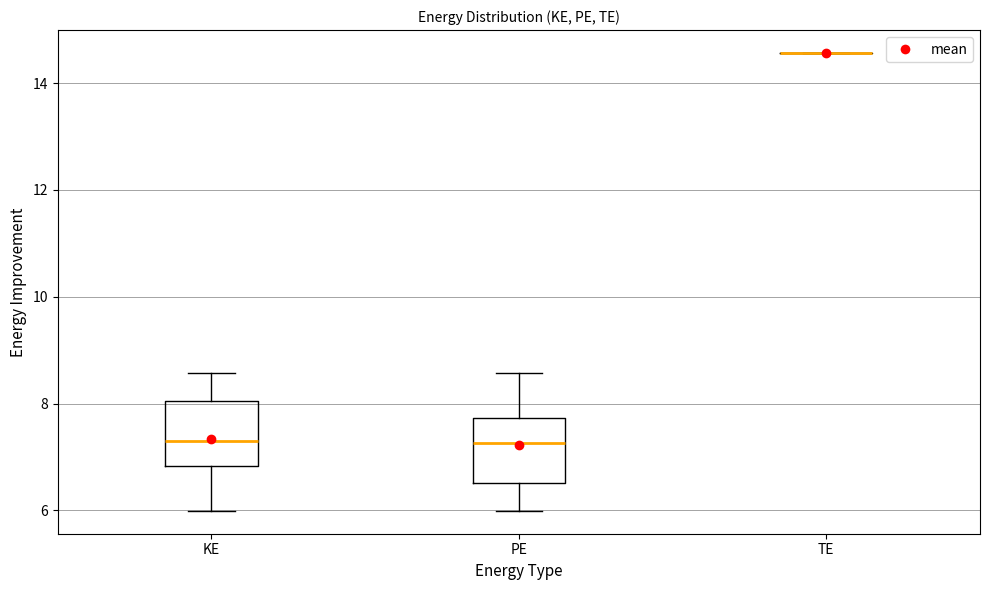

Where is the upper edge of the box for PE on the y-axis? The values are not printed on the chart, so give them approximately, as read against the axis.

7.8